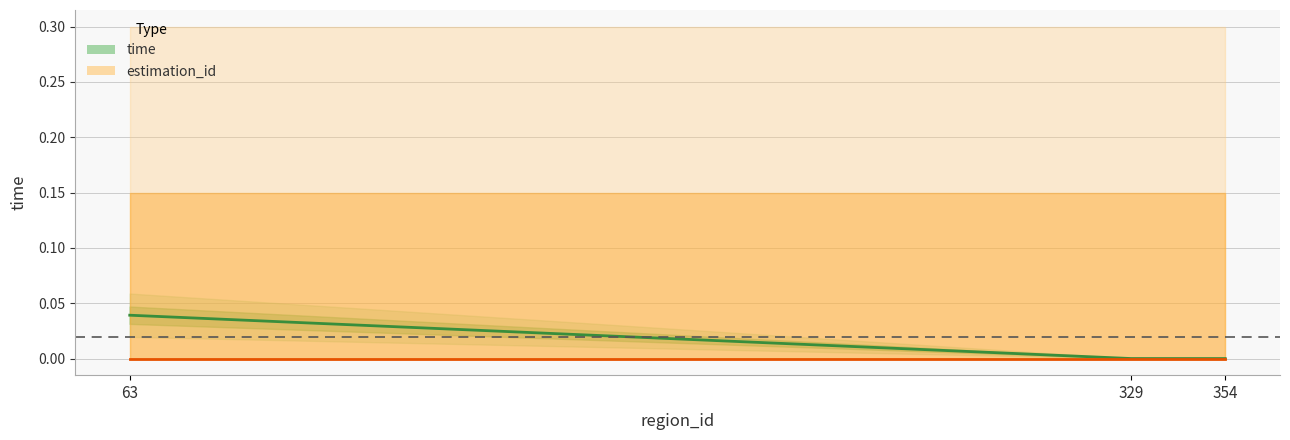

Which series has the largest range (max minus min)?

time